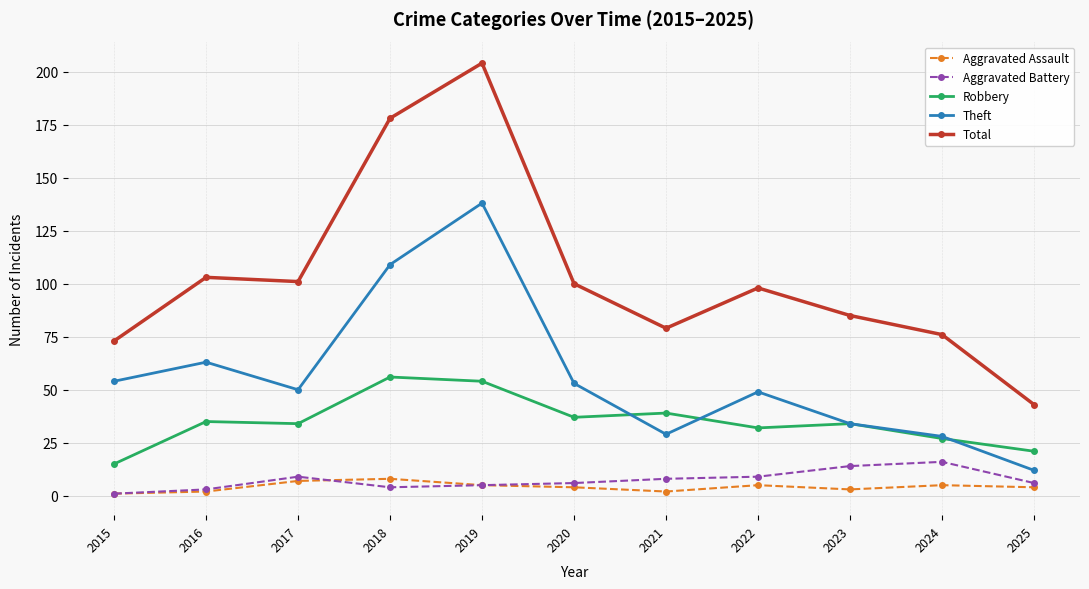

What is the difference between the Theft values at 2020 and 2016?

10